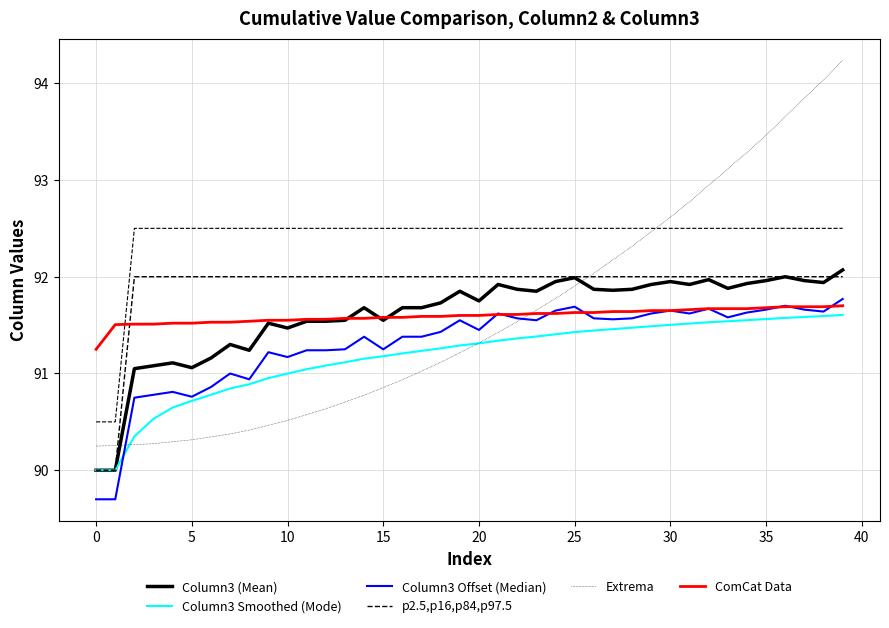

Which series has the largest range (max minus min)?

Extrema